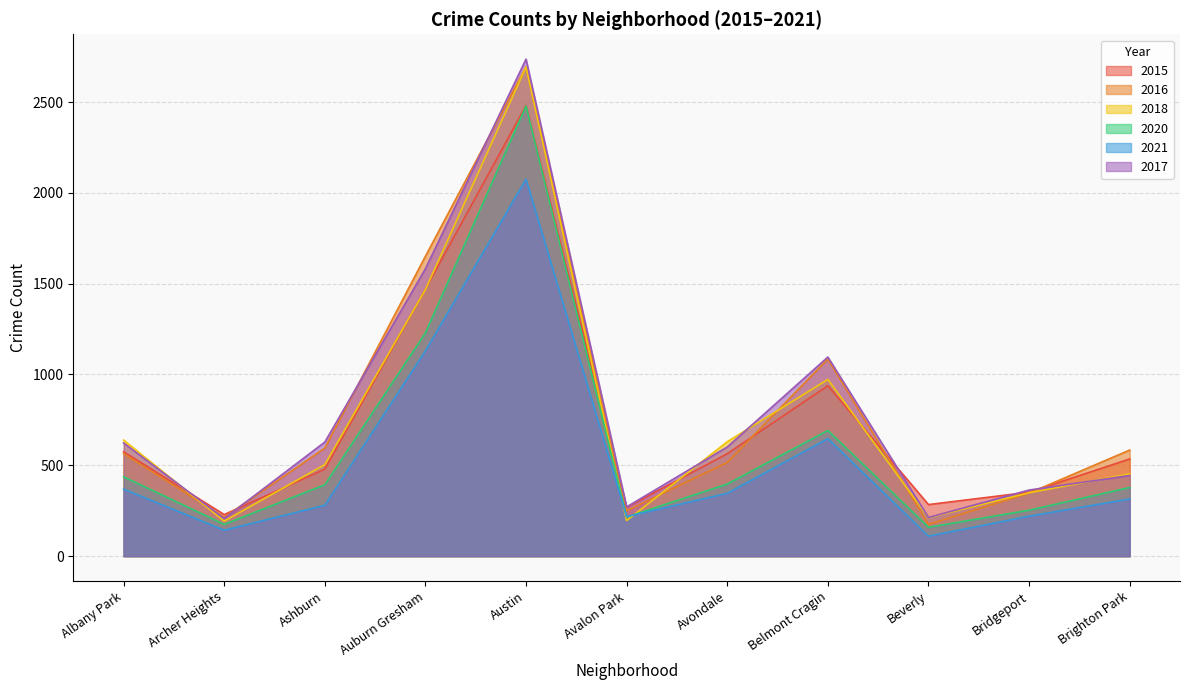

What is the maximum value shown in the chart?

2736